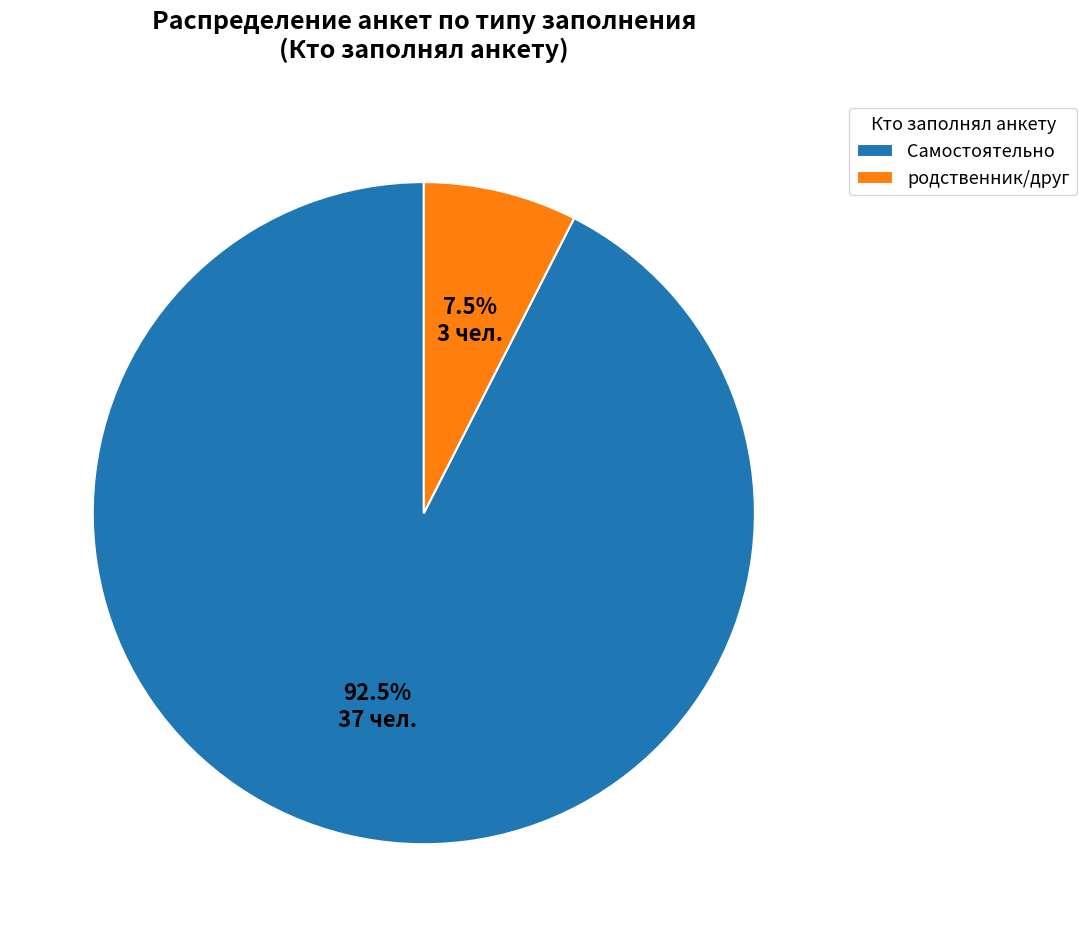

Which category has the smallest portion of the pie?

родственник/друг